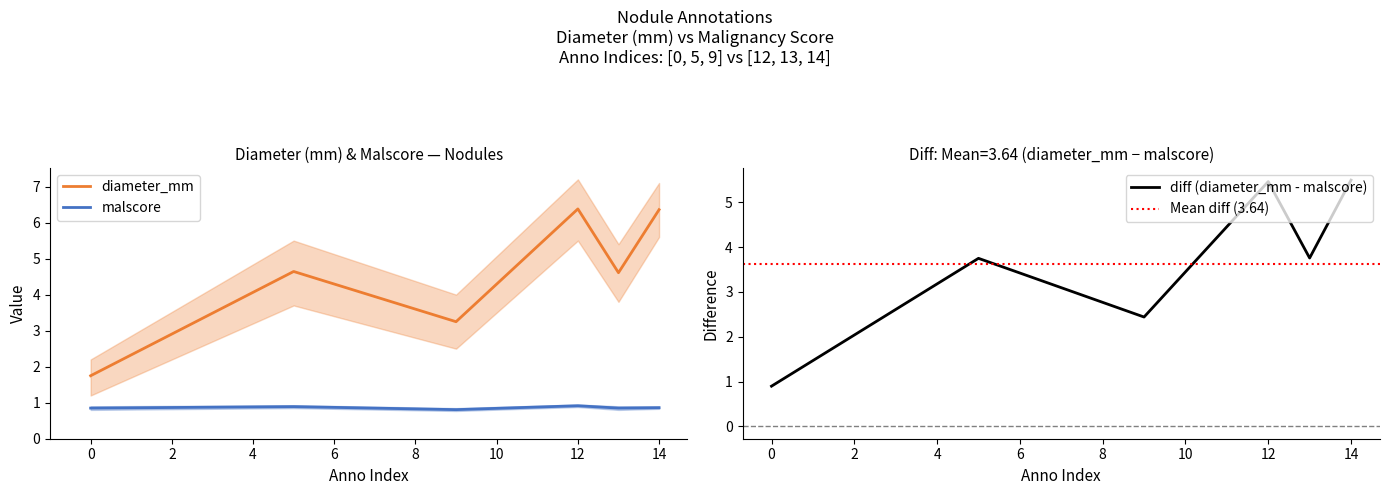

Count the number of categories in the chart.

6